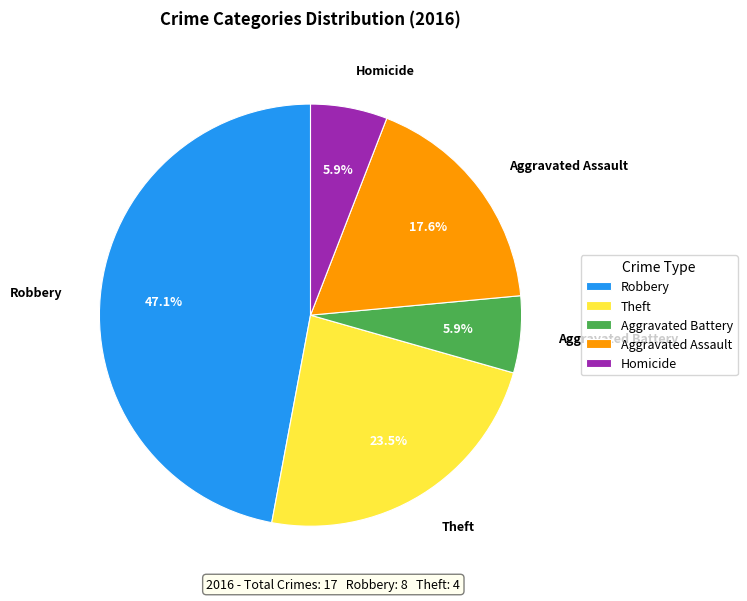

Does Robbery account for over 50% of the chart?

No